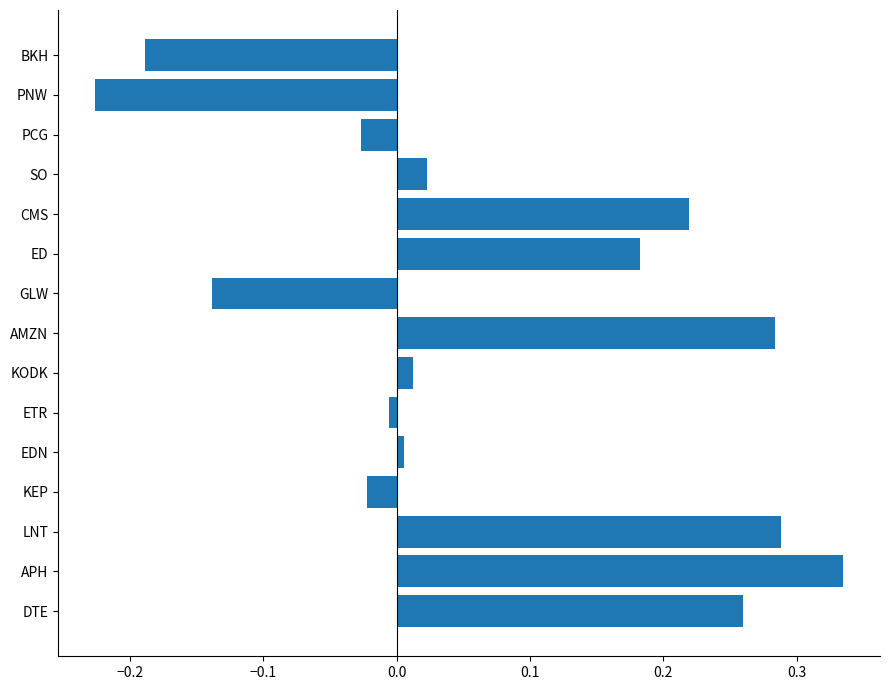

True or false: the data shows 0.0 at SO.

True